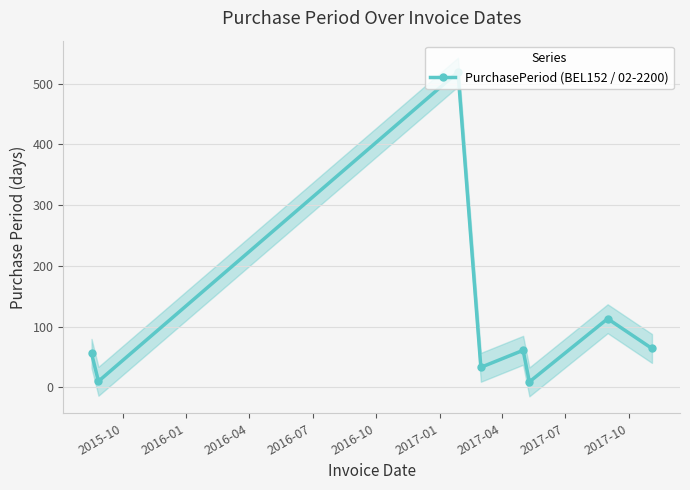

In PurchasePeriod (BEL152 / 02-2200), how many points are higher than both neighbors (excluding endpoints)?

3